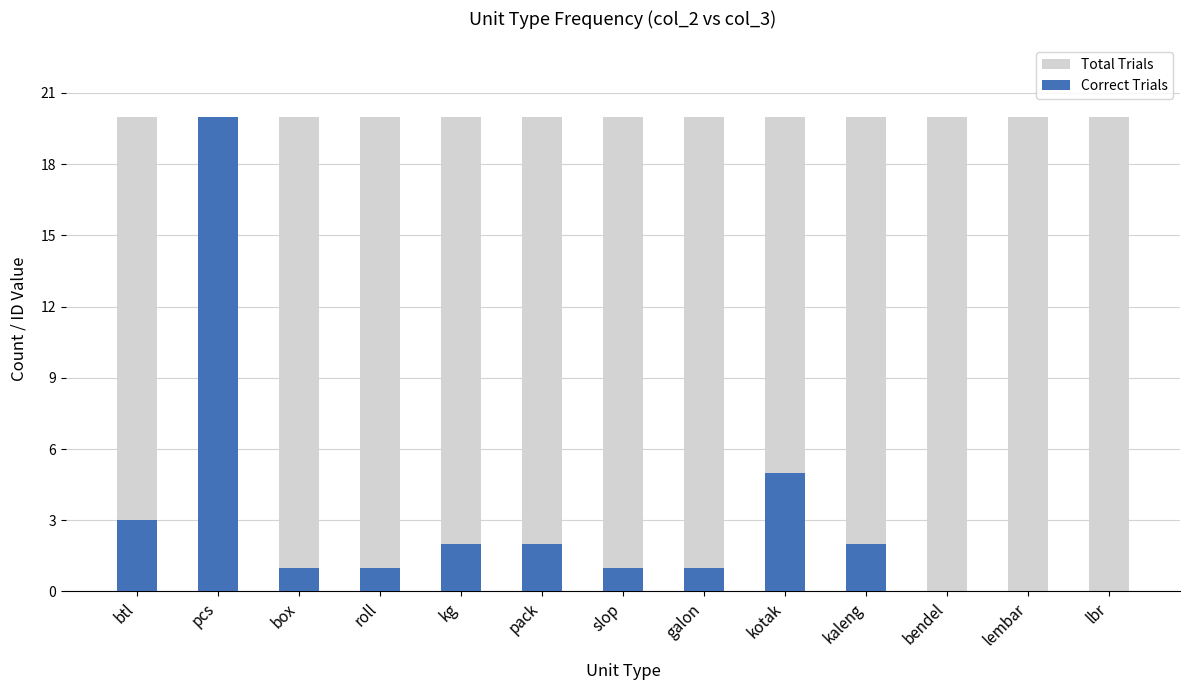

Where is Correct Trials nearest to the value 10?

kotak